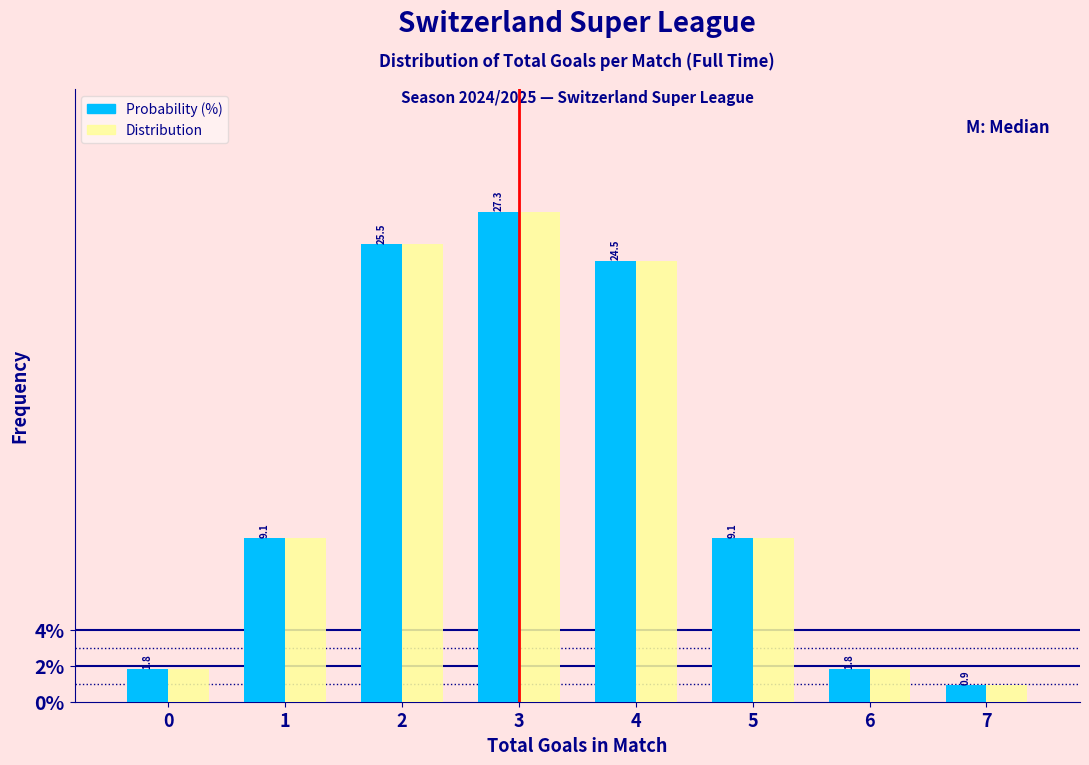

At which category is the sum across all series the highest?

3